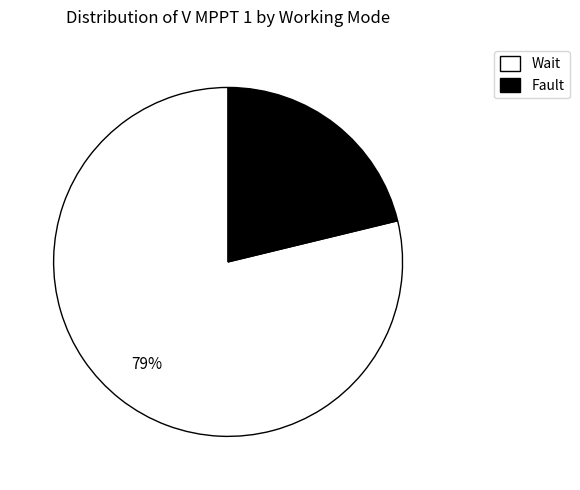

The Wait slice represents 79% of the pie. True or false?

True